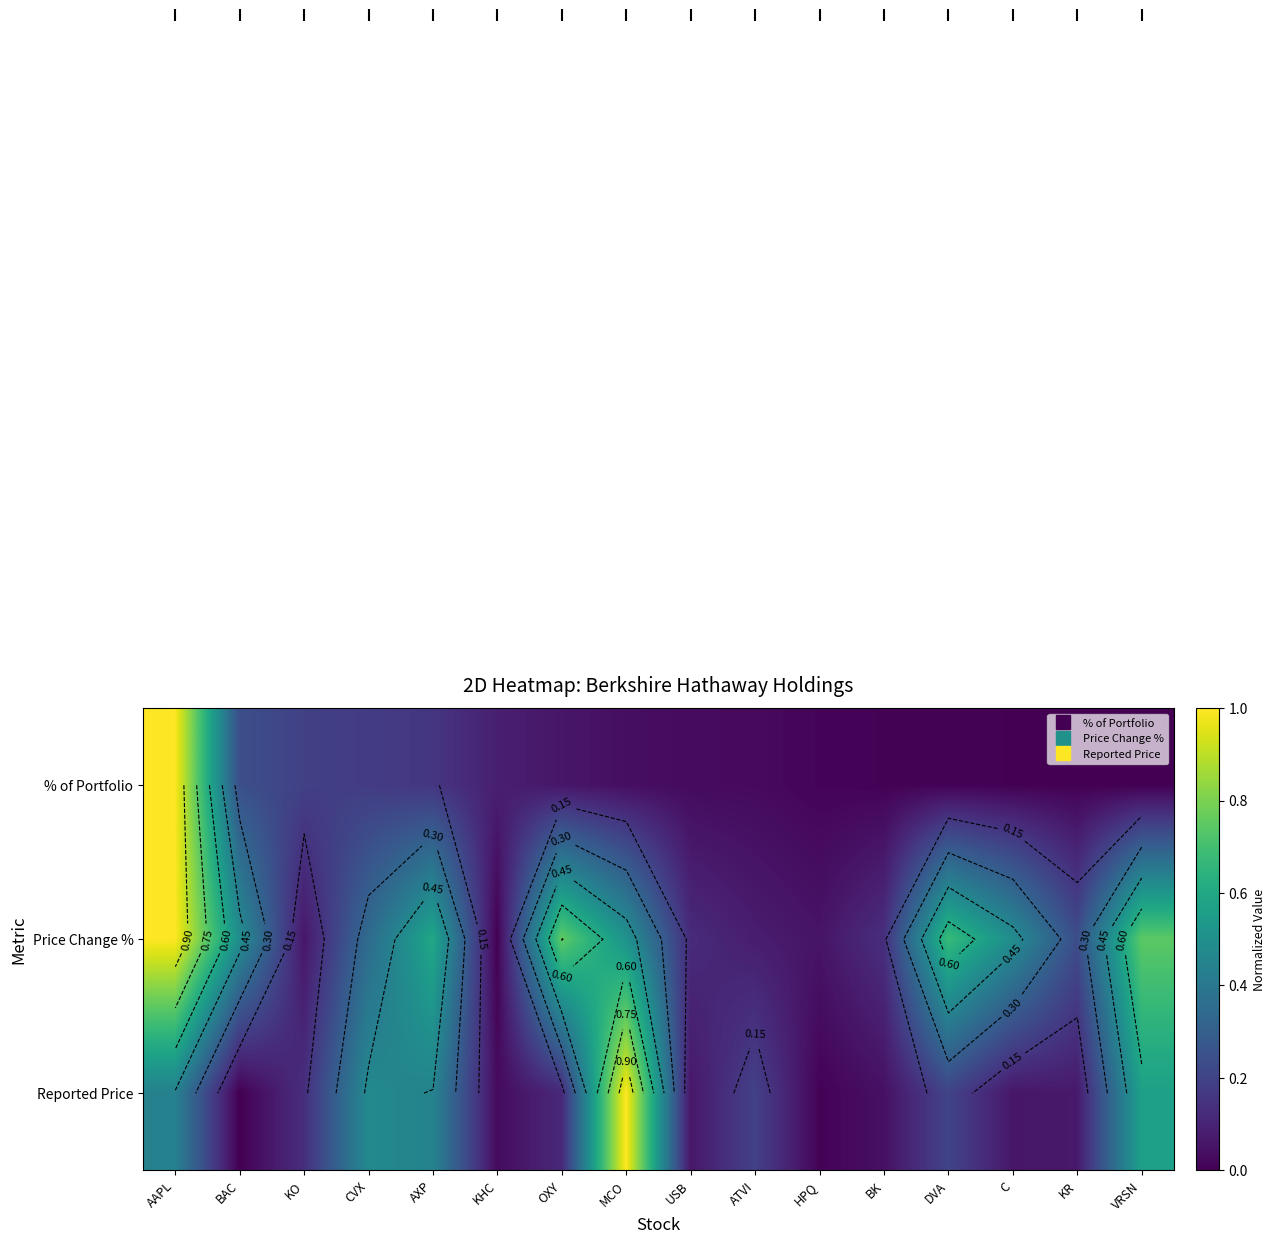

Rank the series at KR from lowest to highest value.

% of Portfolio, Reported Price, Price Change %